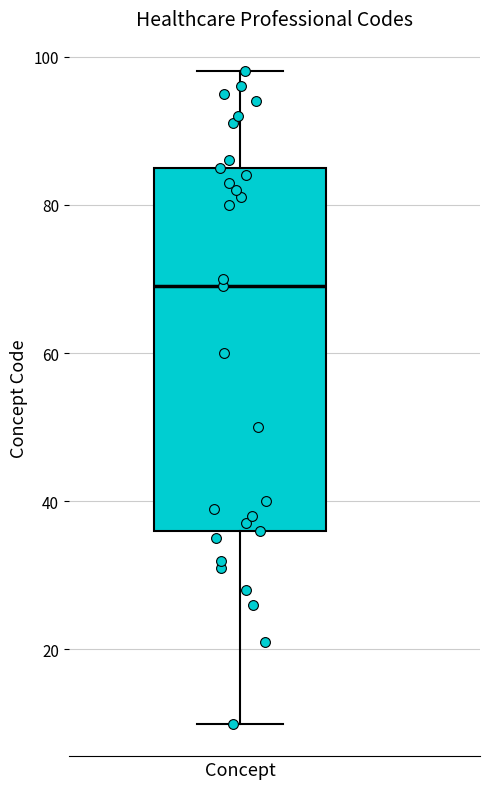

Read this box plot against the y-axis: the position of the median line, the range covered by the box, and the ends of both whiskers. The values are not printed on the chart, so give them approximately, as read against the axis.

median 70, box 36 to 86, whiskers 10 to 98